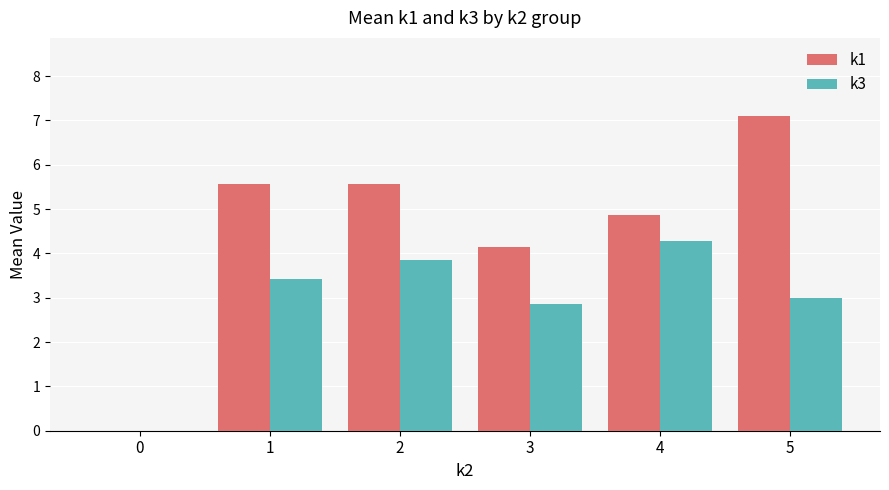

What value does the k1 series have at 3?

4.1